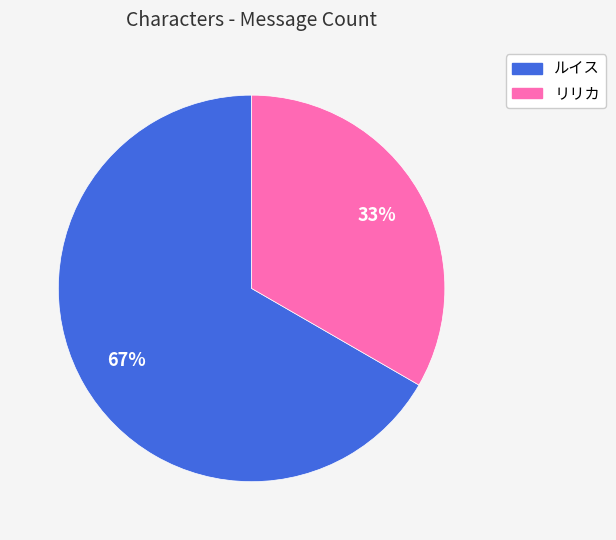

What percentage is the リリカ slice, to the nearest percent?

33%